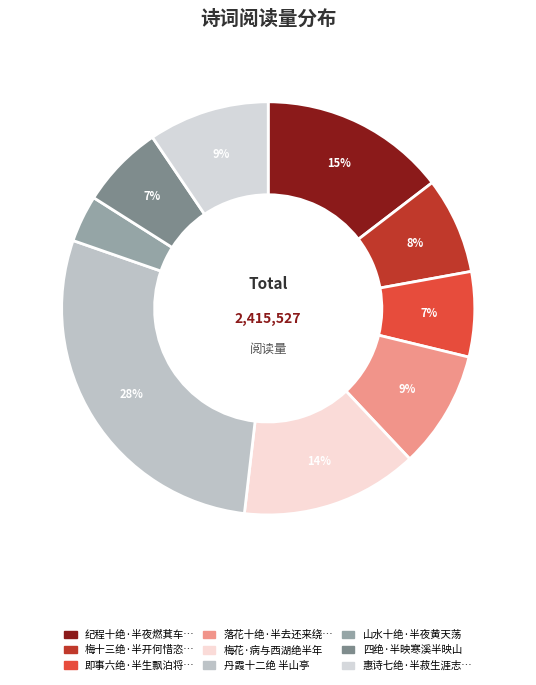

Does any single category account for the majority?

No